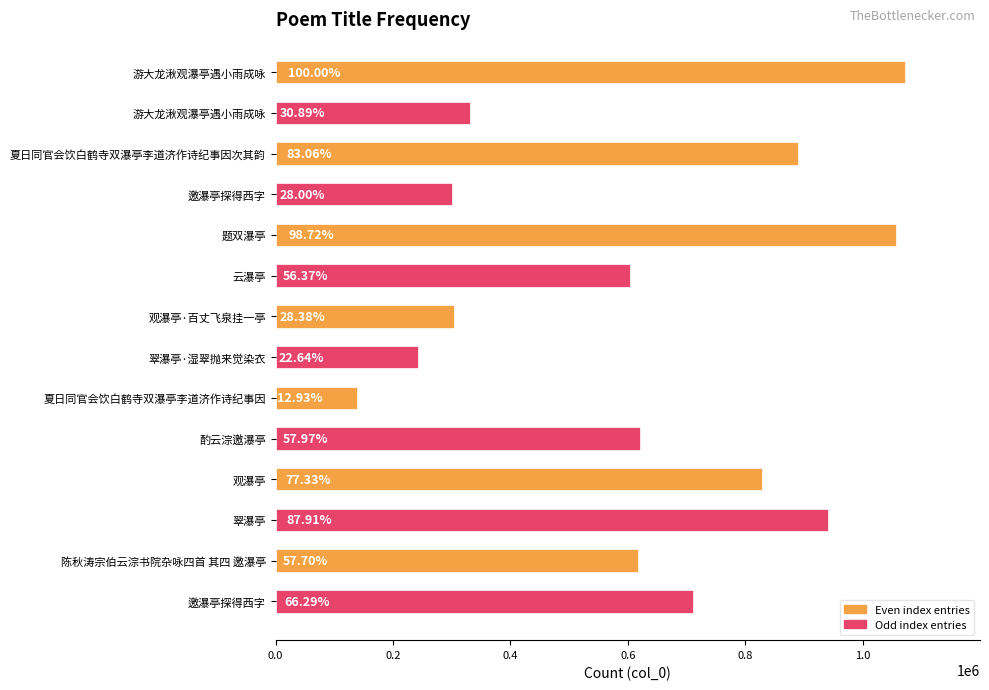

How many bars are there in total?

14